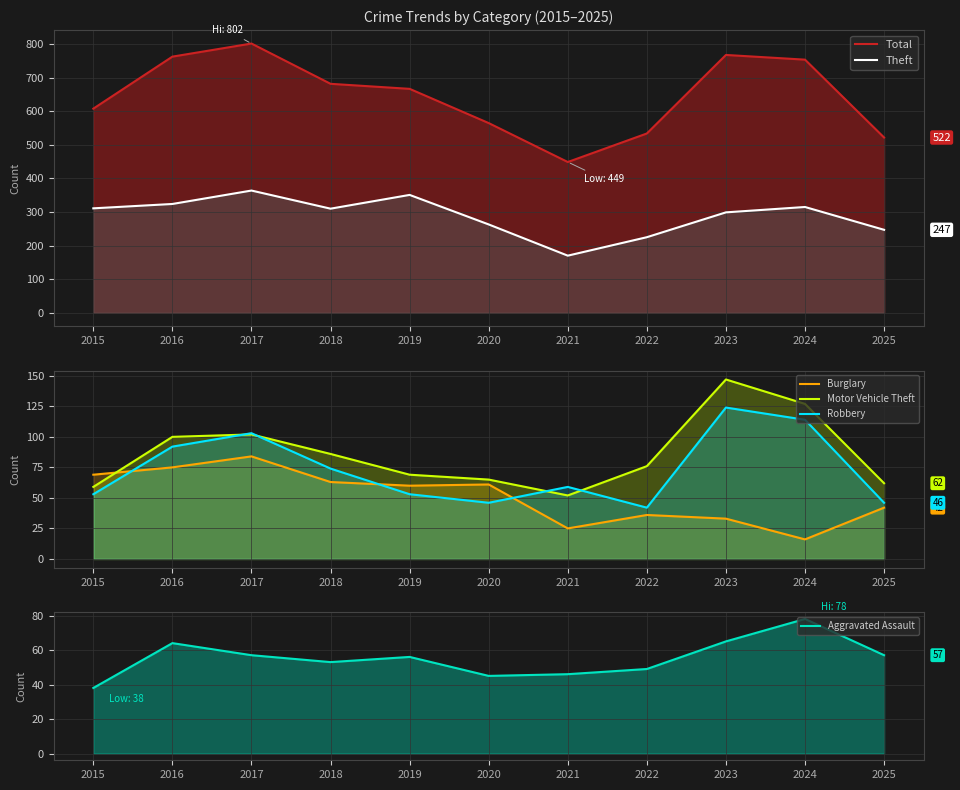

What is the total value across all series at 2025?

976